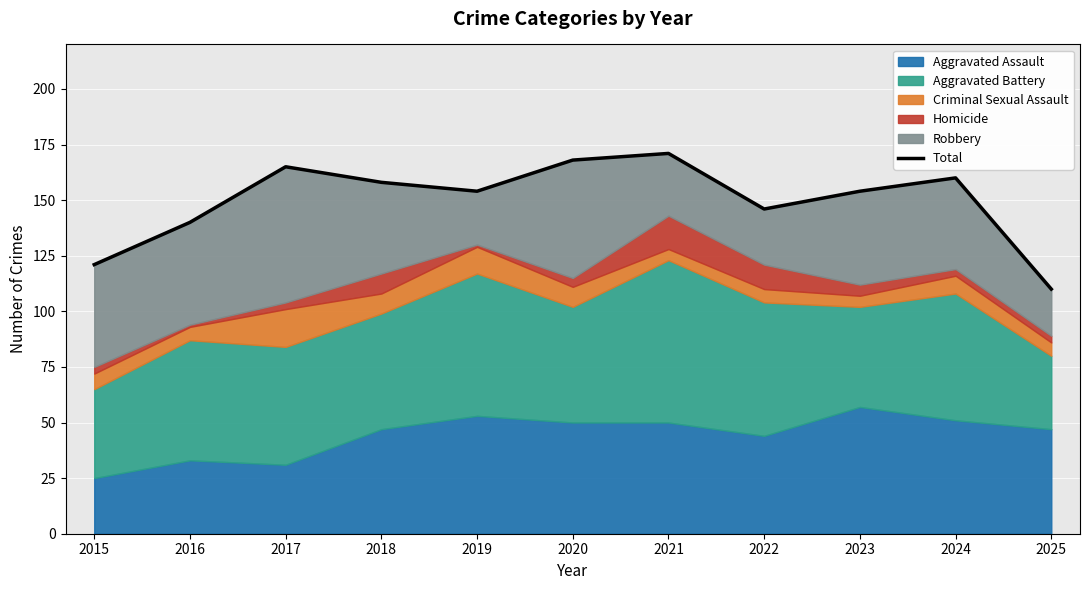

Between 2016 and 2022, which is larger?

2022